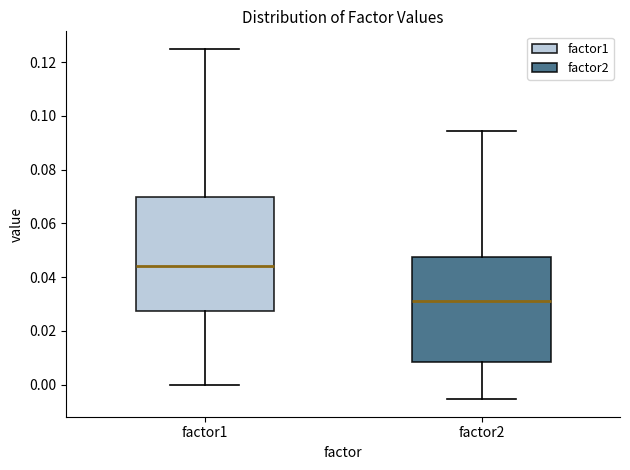

Where does the upper whisker of the box for factor1 end on the y-axis? The values are not printed on the chart, so give them approximately, as read against the axis.

0.124